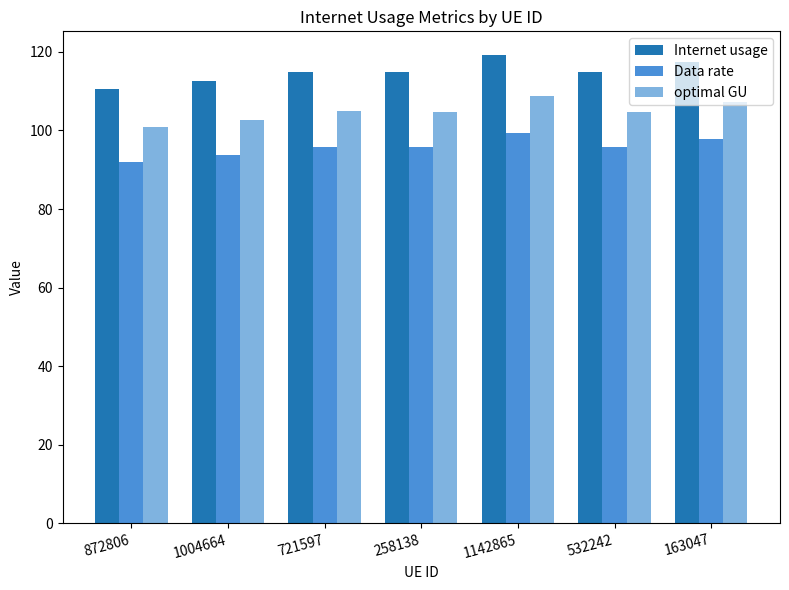

The value of Data rate at 721597 is 163.2. True or false?

False